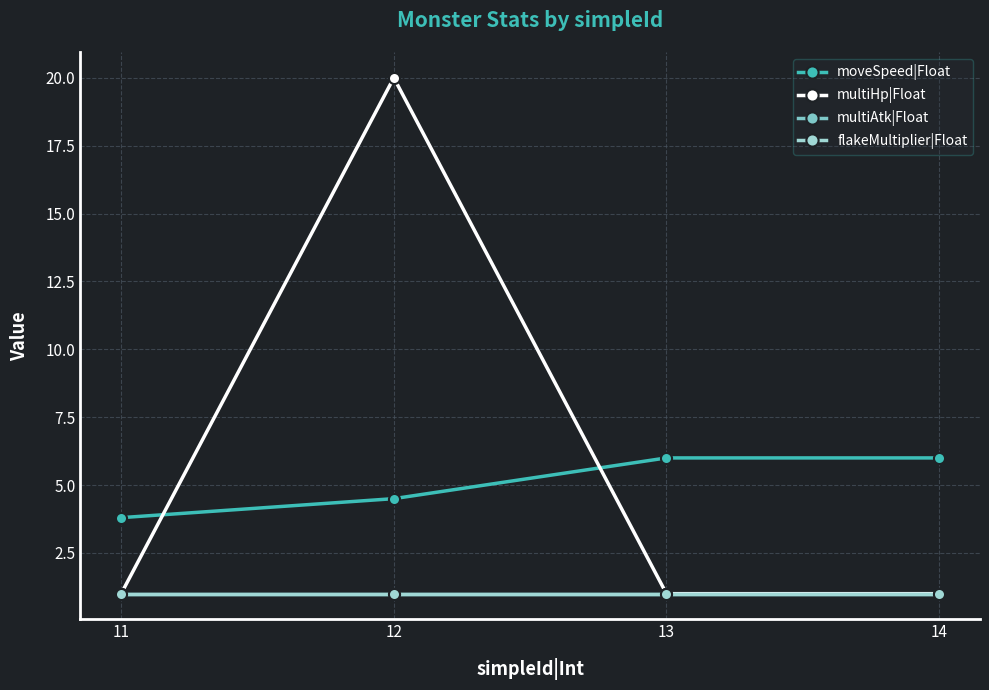

List the labels in order of multiAtk|Float value, largest first.

11, 12, 13, 14